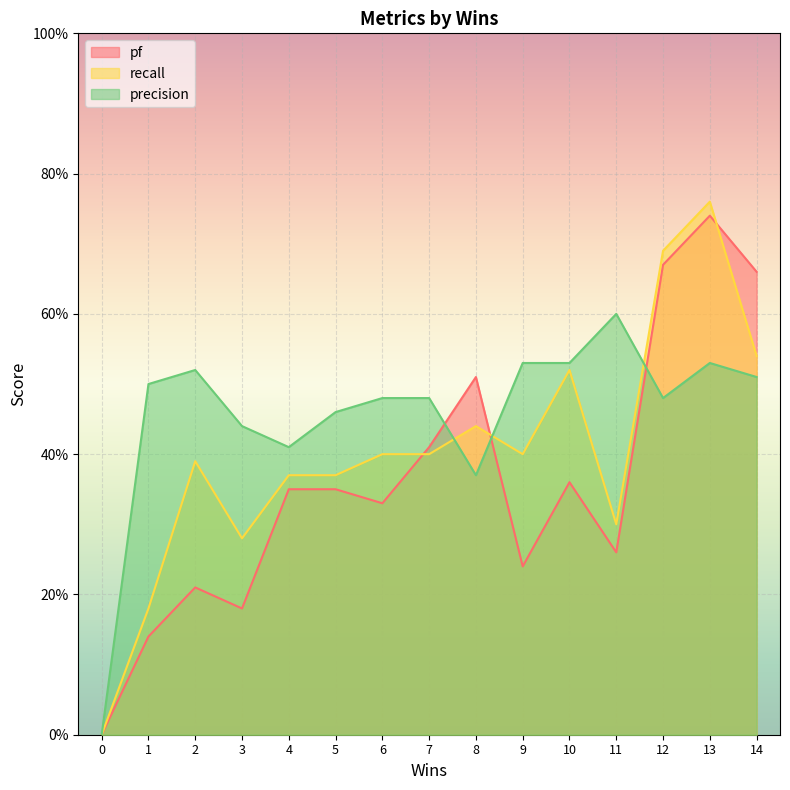

Which series has the largest range (max minus min)?

recall